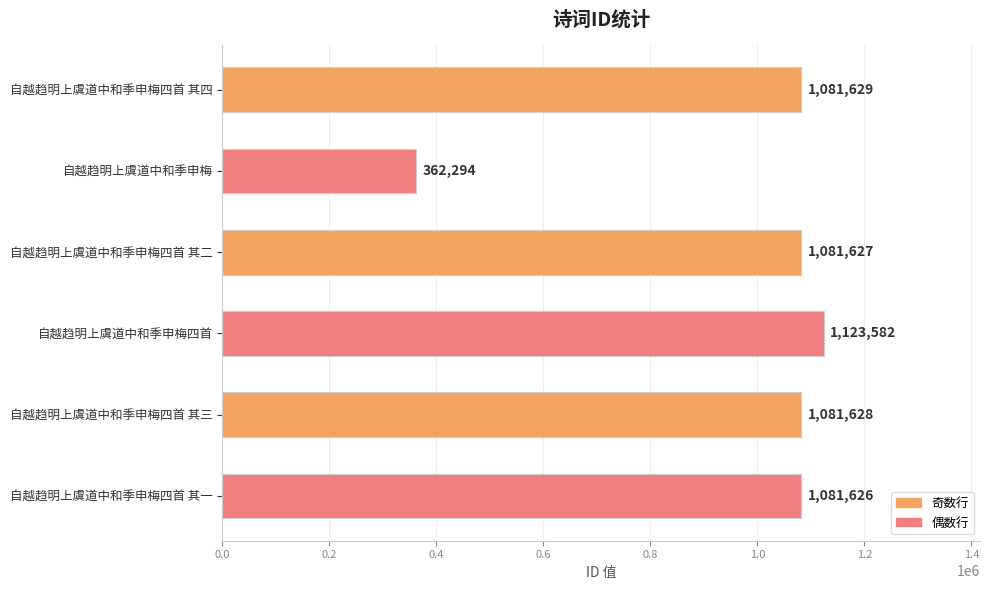

Read the value at 自越趋明上虞道中和季申梅四首, to the nearest 10.

1123580